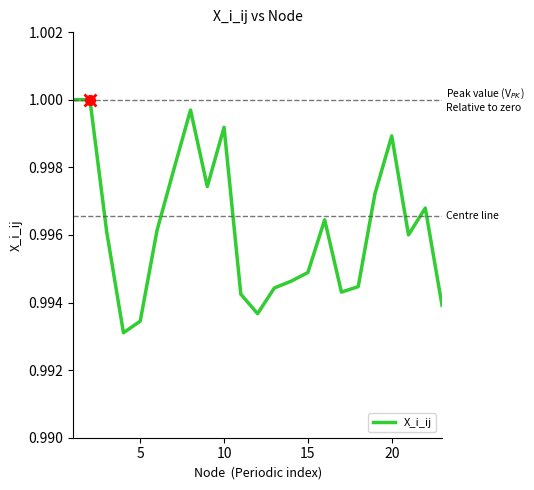

True or false: the data has more than 1 interior local peaks.

True